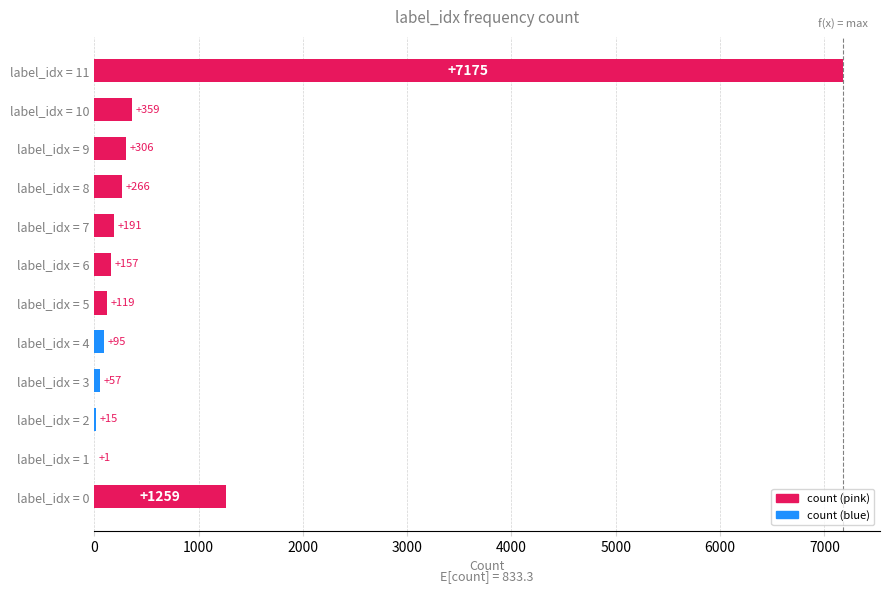

What is the sum of all values?

10000